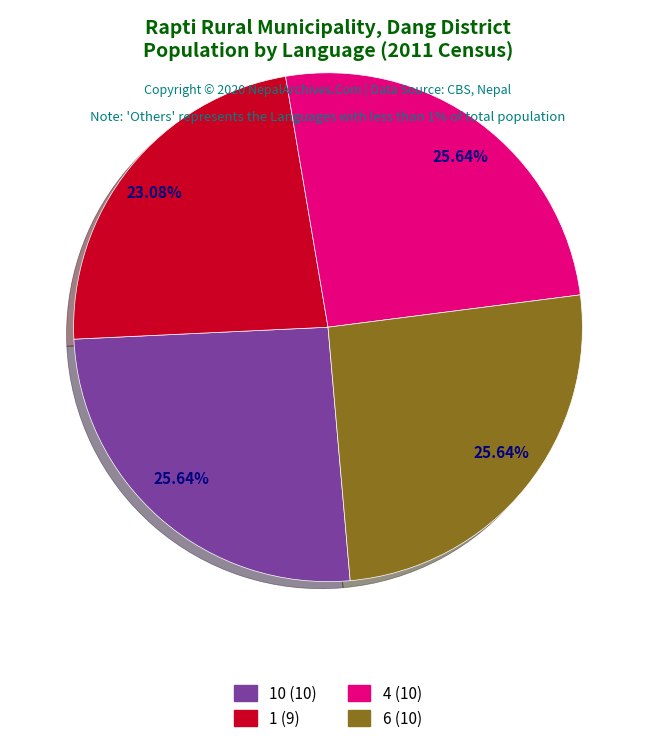

Approximately how many times larger is the value at 1 (9) compared to 4 (10)?

0.9